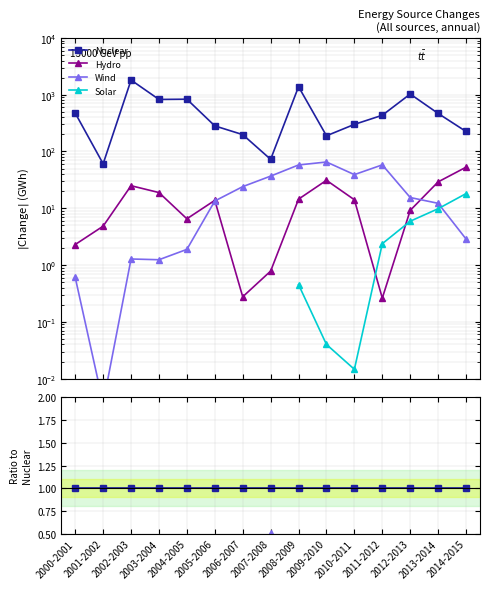

The value of Wind at 2001-2002 is 0.0. True or false?

True